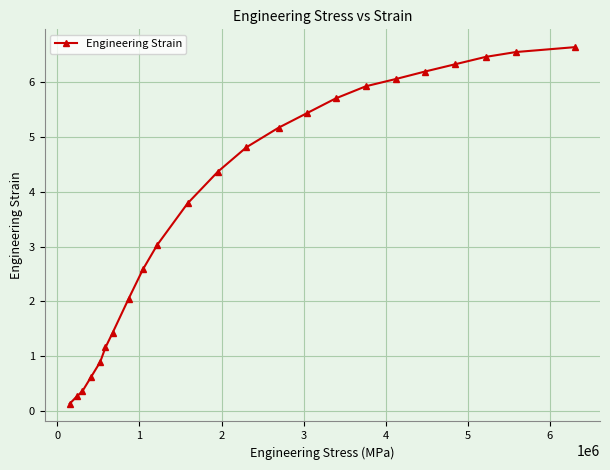

Reading right to left, list all the values displayed in this chart.

6.6	6.6	6.5	6.3	6.2	6.1	5.9	5.7	5.4	5.2	4.8	4.4	3.8	3.0	2.6	2.1	1.4	1.2	0.9	0.6	0.4	0.3	0.1